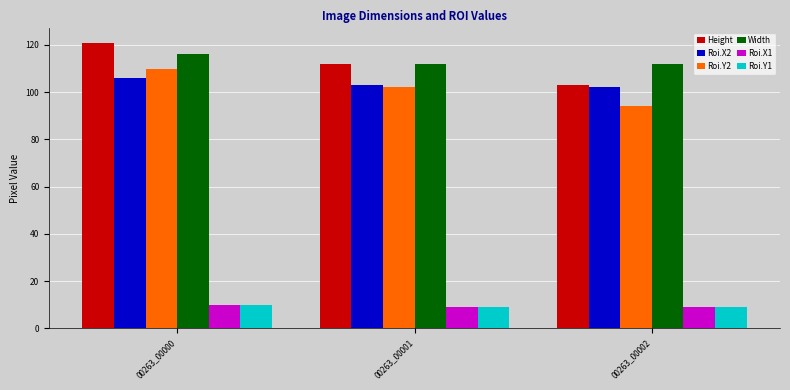

At which label is Roi.Y2 closest to 102?

00263_00001